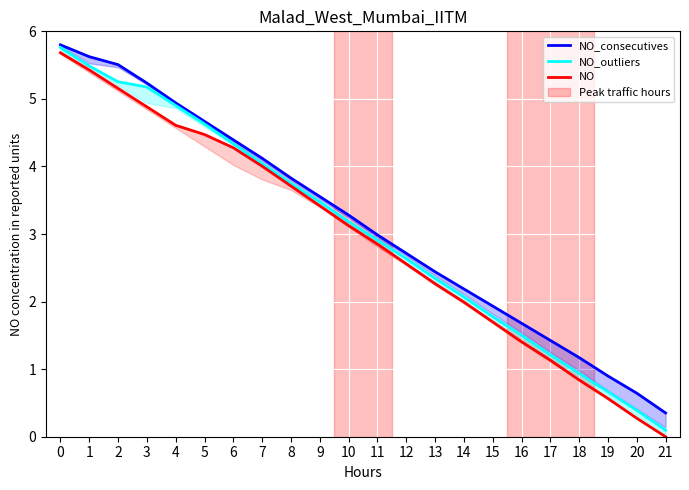

True or false: NO has a value of 1.7 at 15.

True